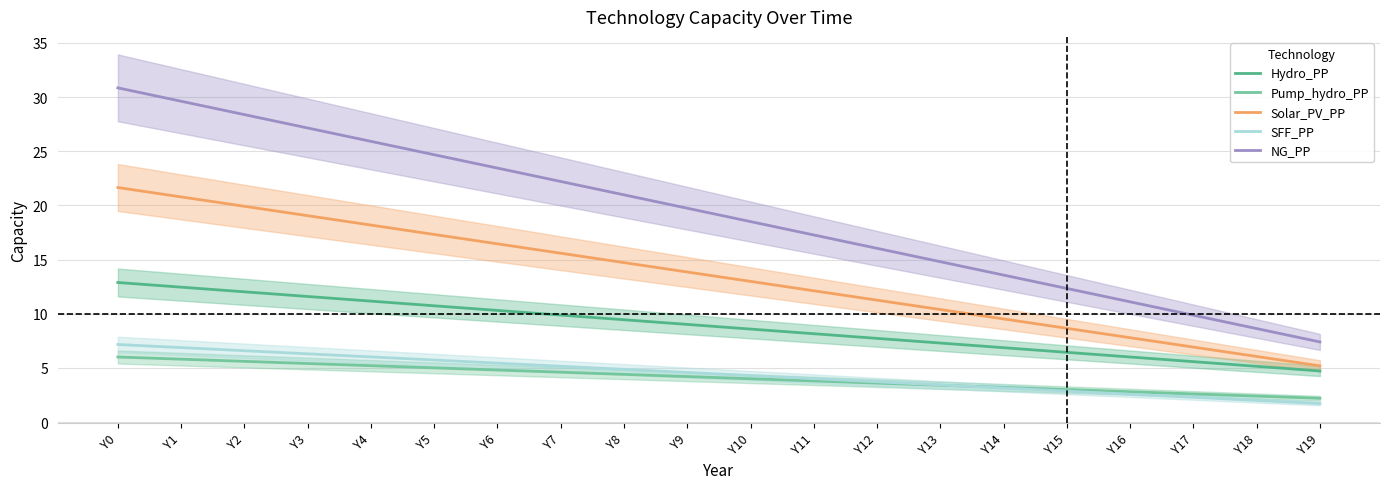

What is the value of the SFF_PP point at the 15th from the left?

3.2